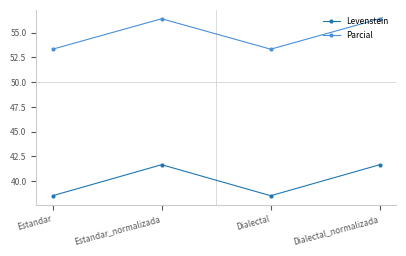

Reading right to left, transcribe all the data shown in this chart.

Levenstein: Dialectal_normalizada=41.7	Dialectal=38.5	Estandar_normalizada=41.7	Estandar=38.5
Parcial: Dialectal_normalizada=56.4	Dialectal=53.3	Estandar_normalizada=56.4	Estandar=53.3